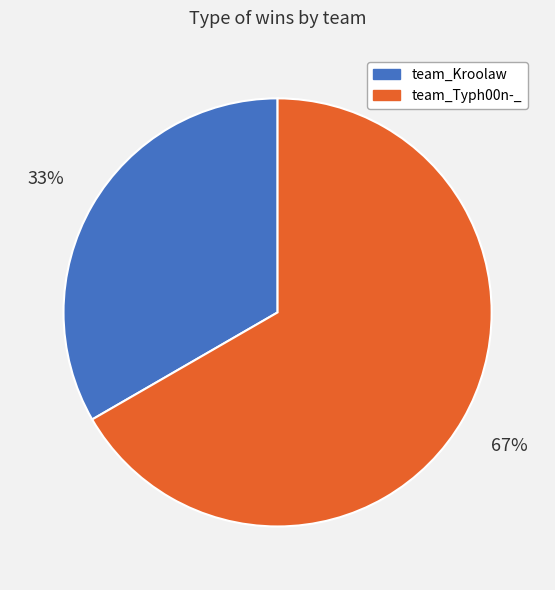

True or false: team_Kroolaw accounts for 33% of the total.

True